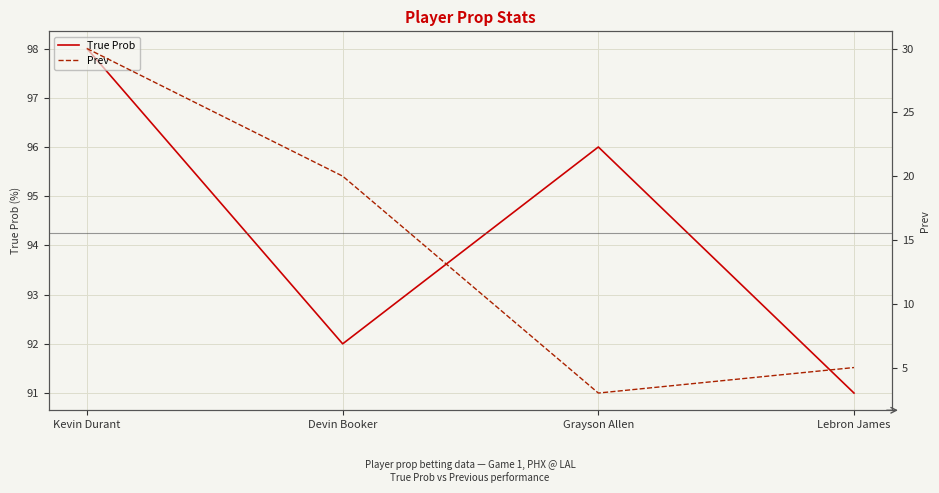

Is it true that True Prob equals 98 at Kevin Durant?

True